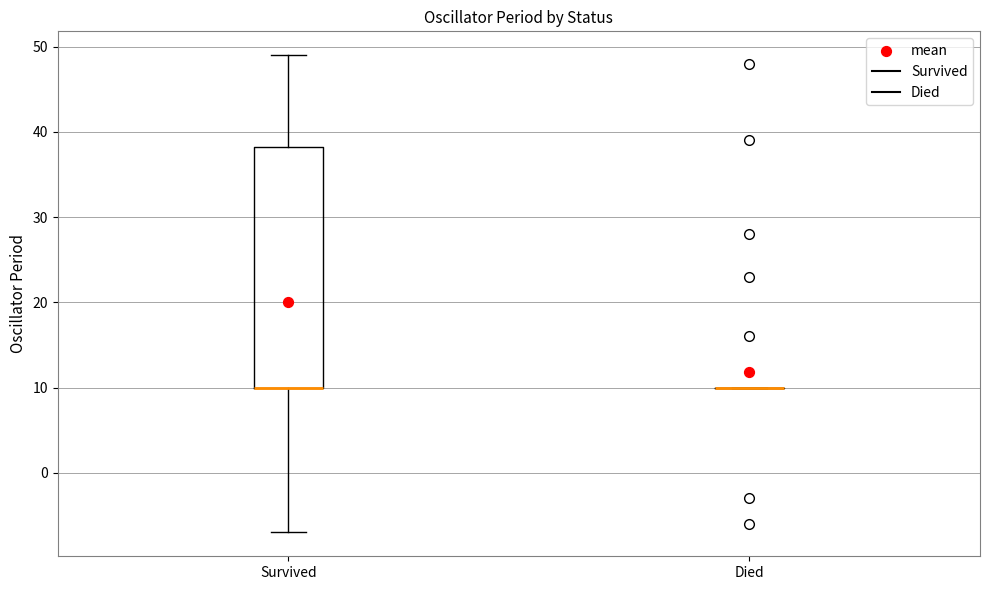

Comparing the boxes themselves (not the whiskers), which one is the tallest?

Survived